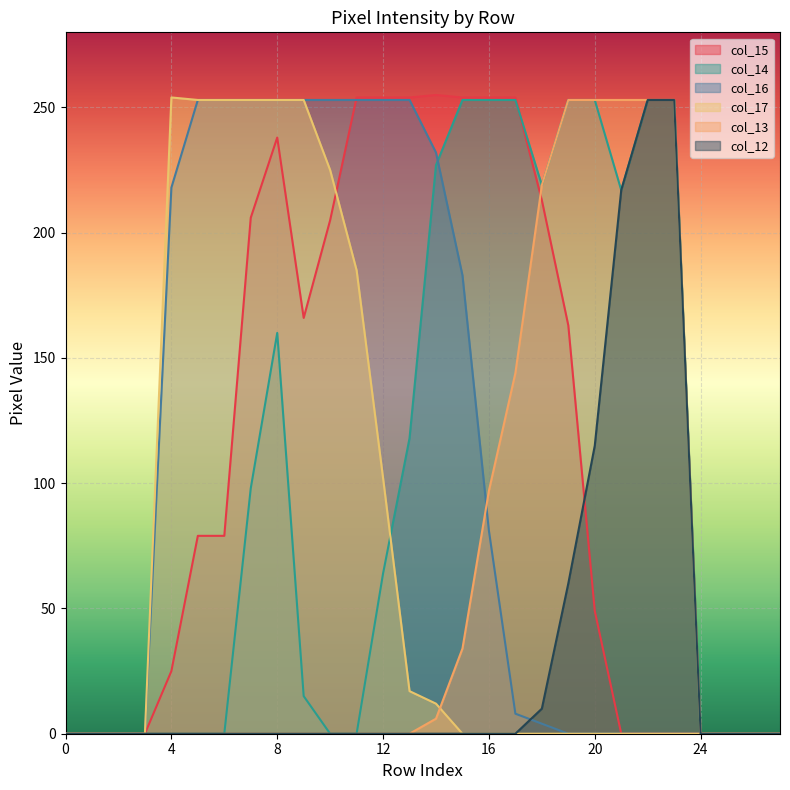

True or false: col_12 and col_14 intersect in this chart.

False